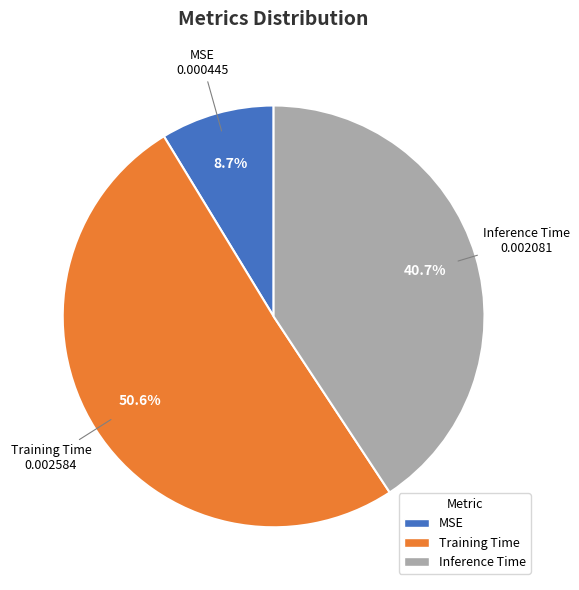

Combined, what portion of the pie is Inference Time and Training Time?

91.3%